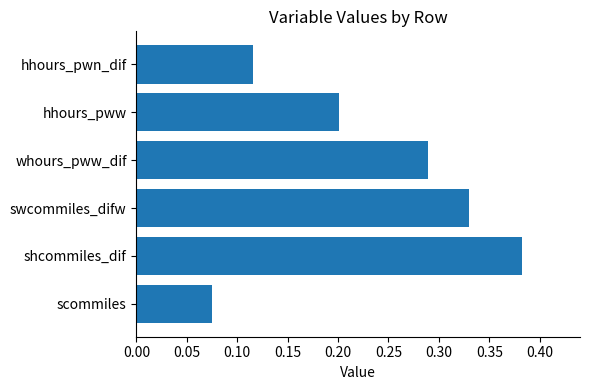

How many values are between 0 and 1?

6